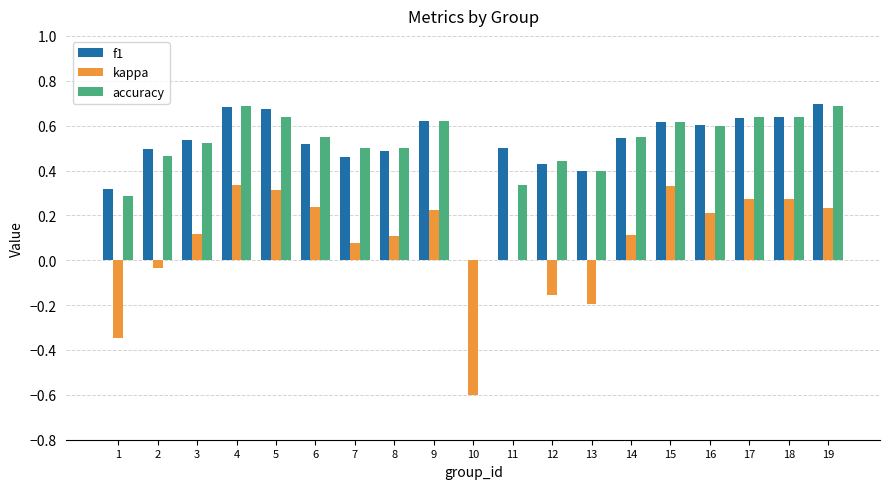

Is it true that accuracy equals 0.6 at 9?

True